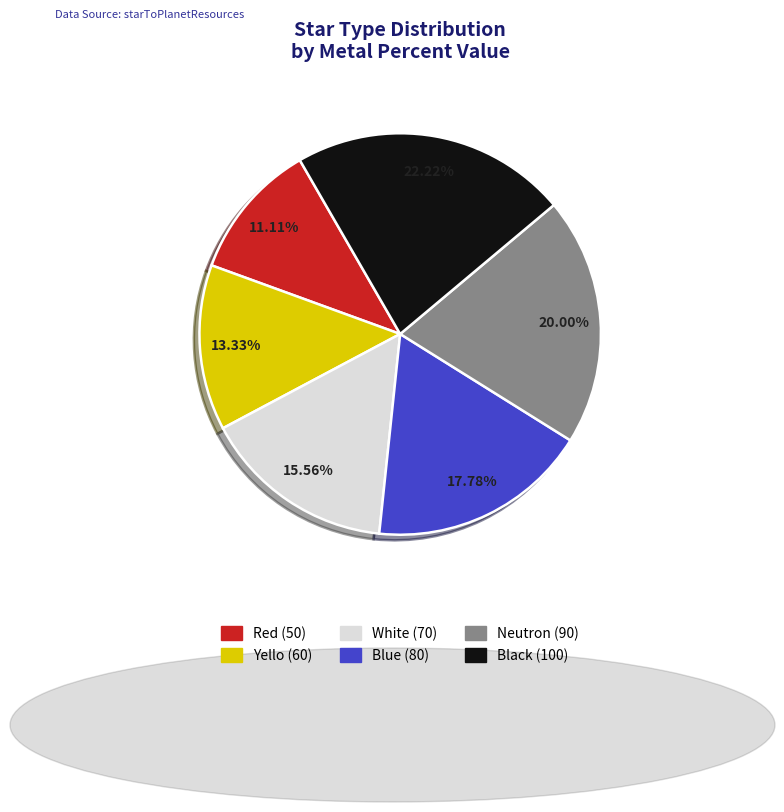

To the nearest percent, what percentage of the pie is Red?

11%